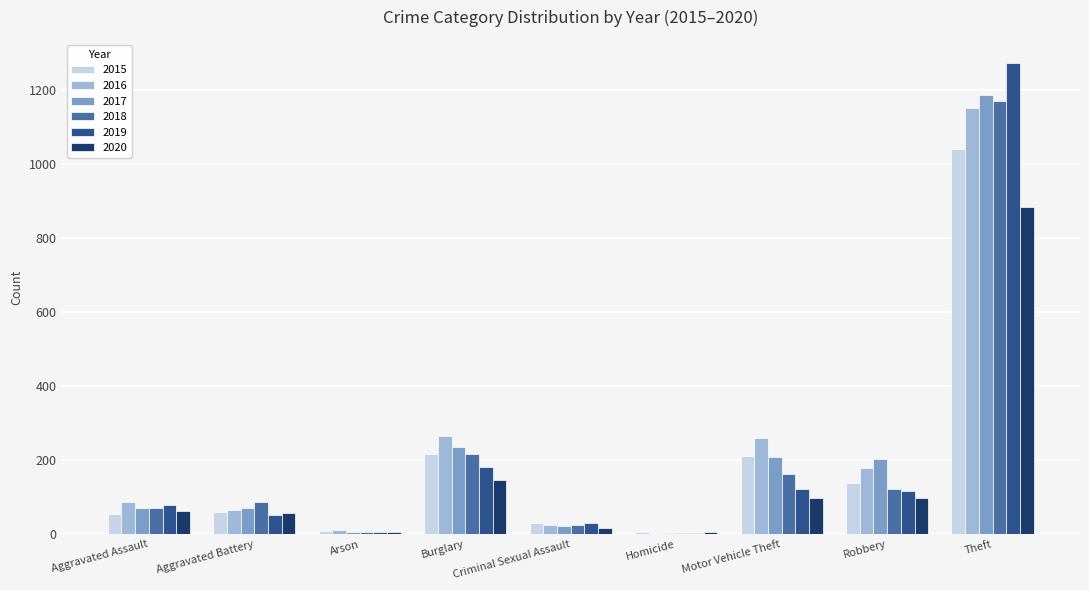

Count the number of categories in the chart.

9